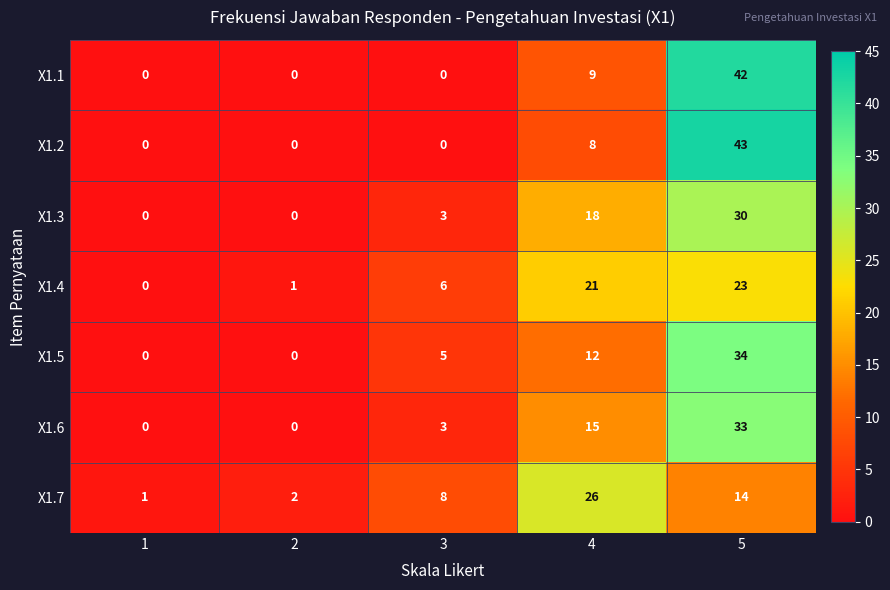

What is the difference between the maximum and minimum values in the X1.3 series?

30